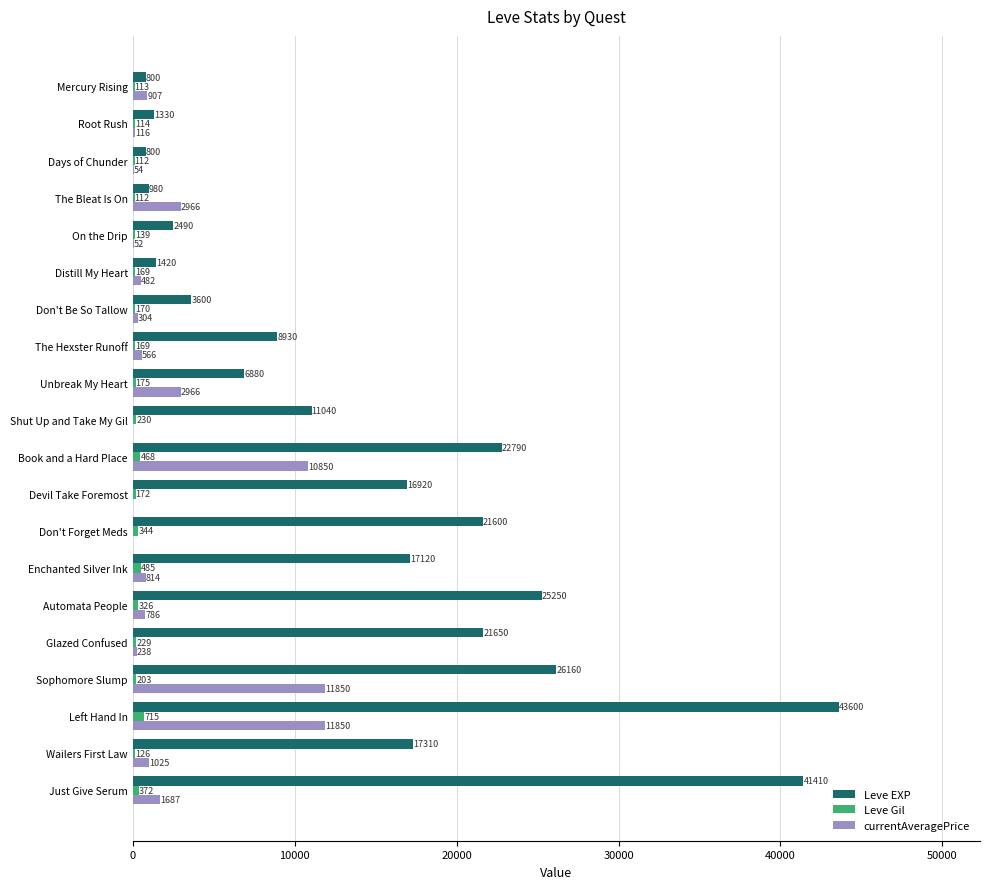

Which series has the largest total across all categories?

Leve EXP